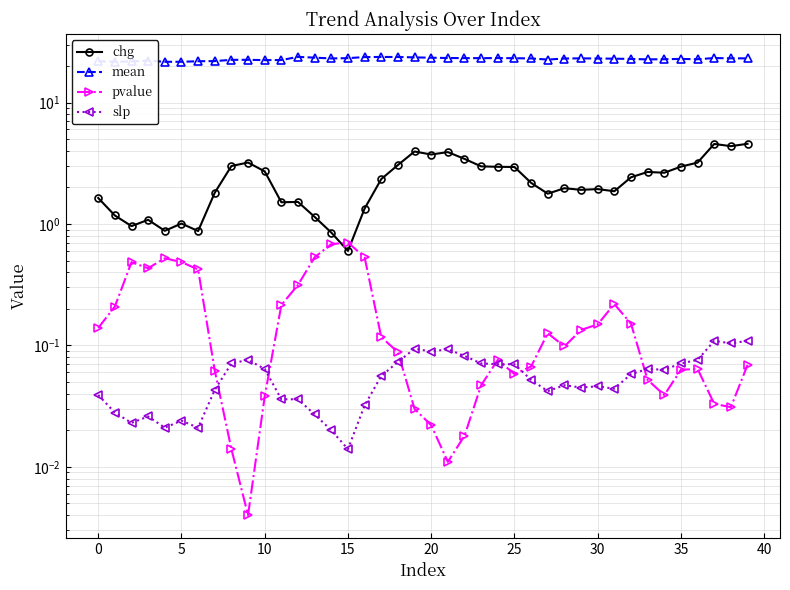

How many values in the mean series are below 23?

19